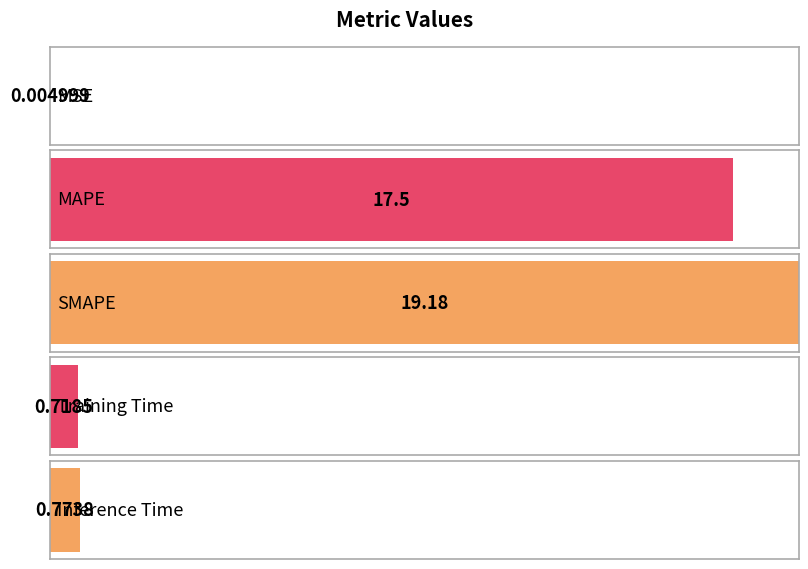

What is the greatest value displayed?

19.2